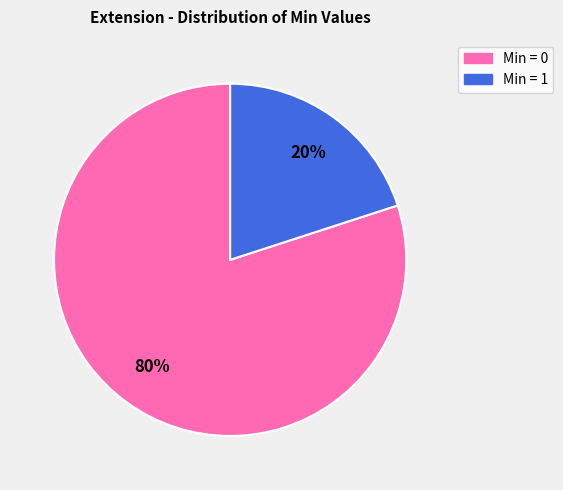

To the nearest percent, what is the difference between the largest and smallest slice percentages?

60%